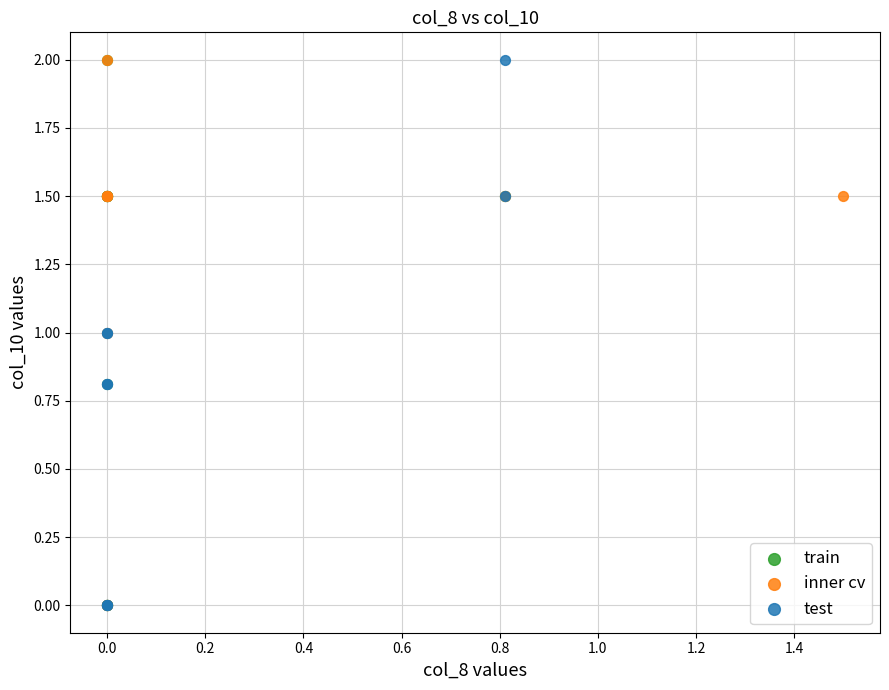

What are all the series names shown in the legend?

train, inner cv, test